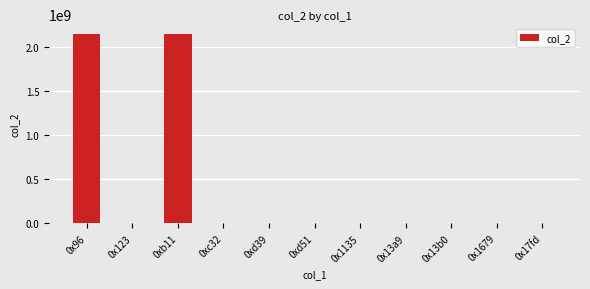

What is the maximum value shown in the chart?

2147483647